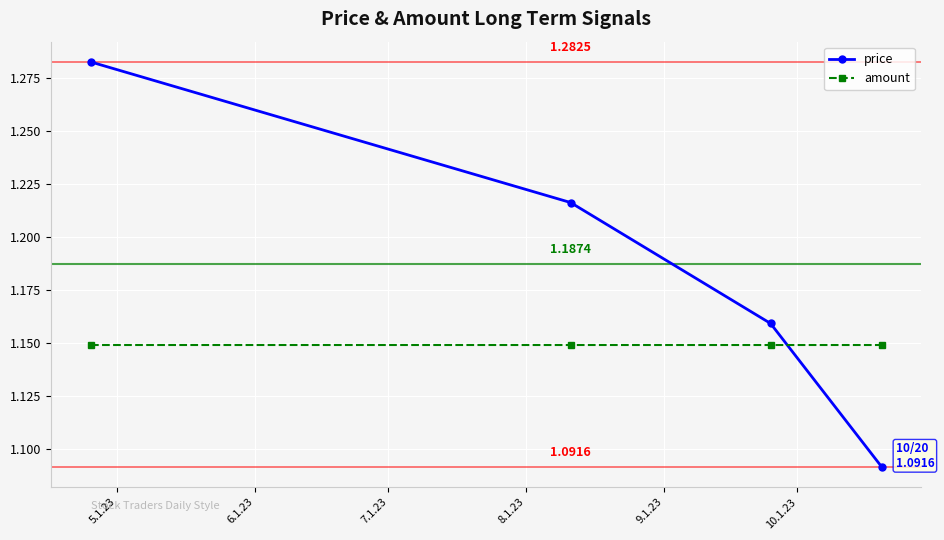

How many distinct data groups are displayed?

2